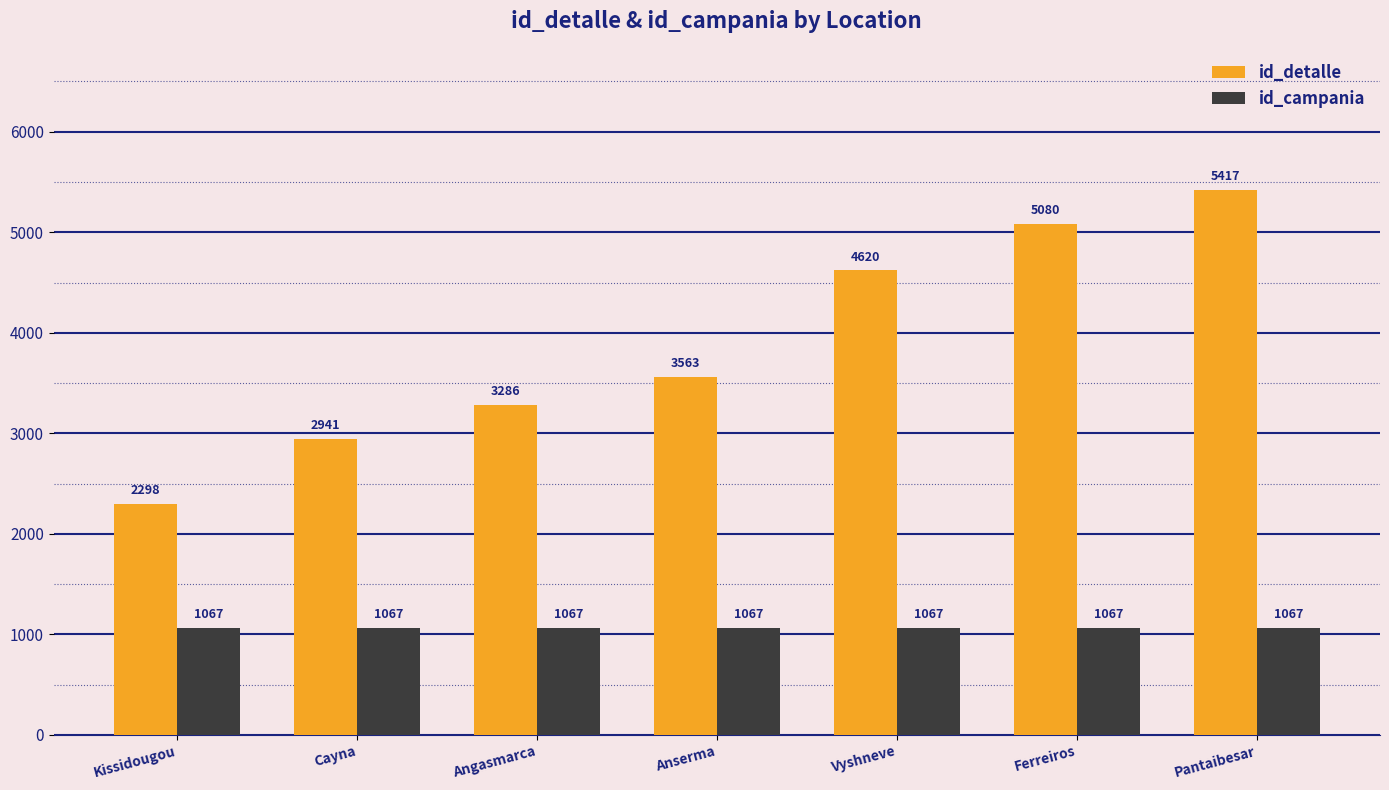

True or false: id_campania has a value of 1067 at Ferreiros.

True